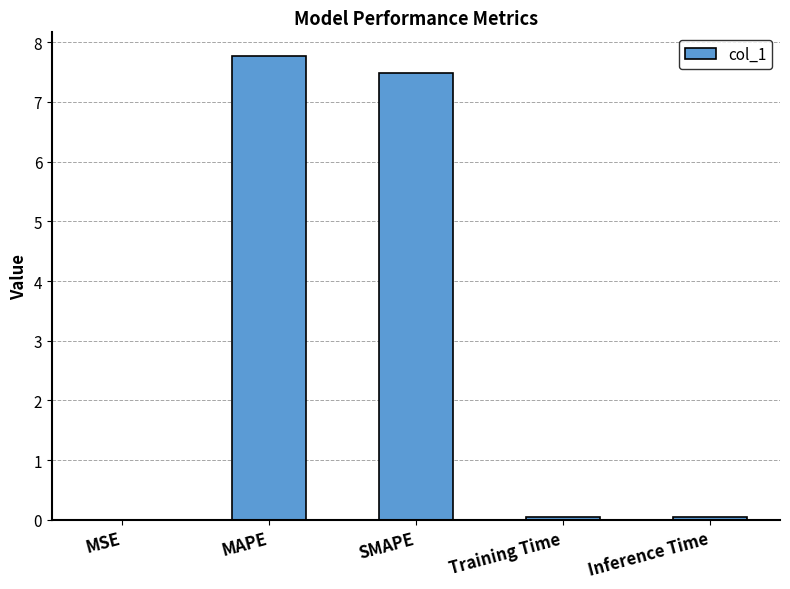

What is the maximum value shown in the chart?

7.8